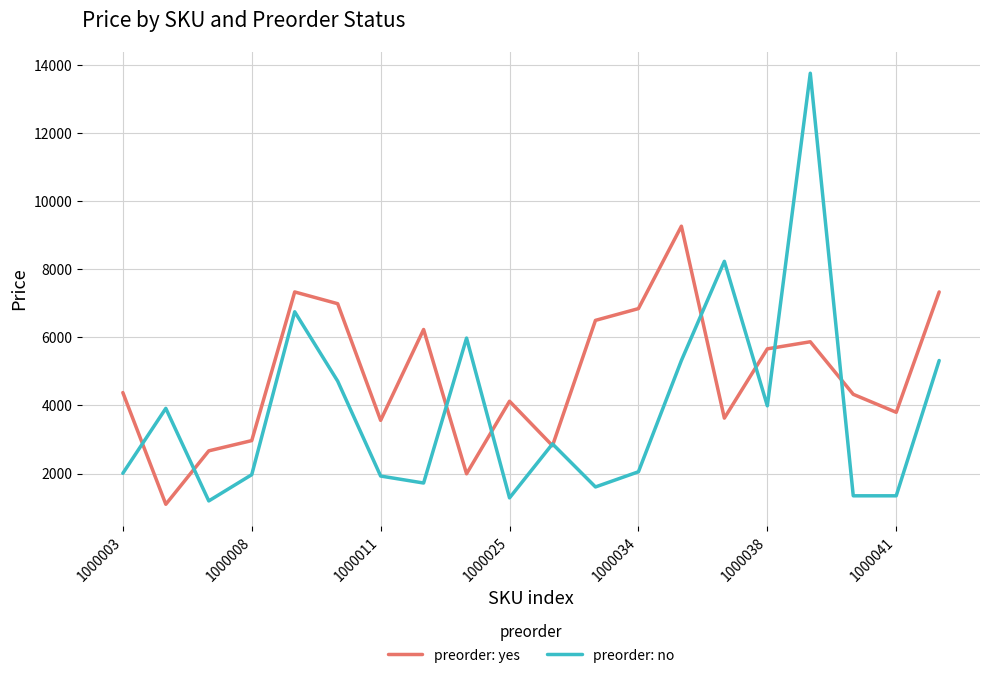

List the series in order of their peak value, lowest first.

preorder: yes, preorder: no